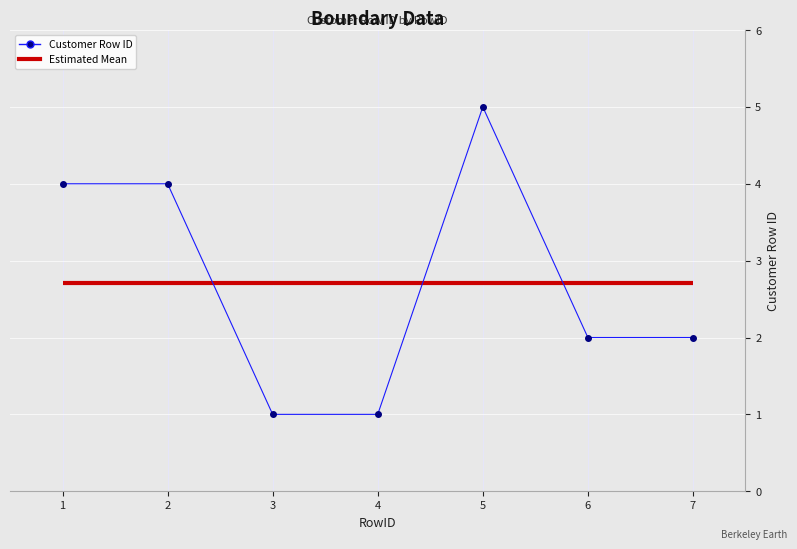

What is the maximum value shown in the chart?

5